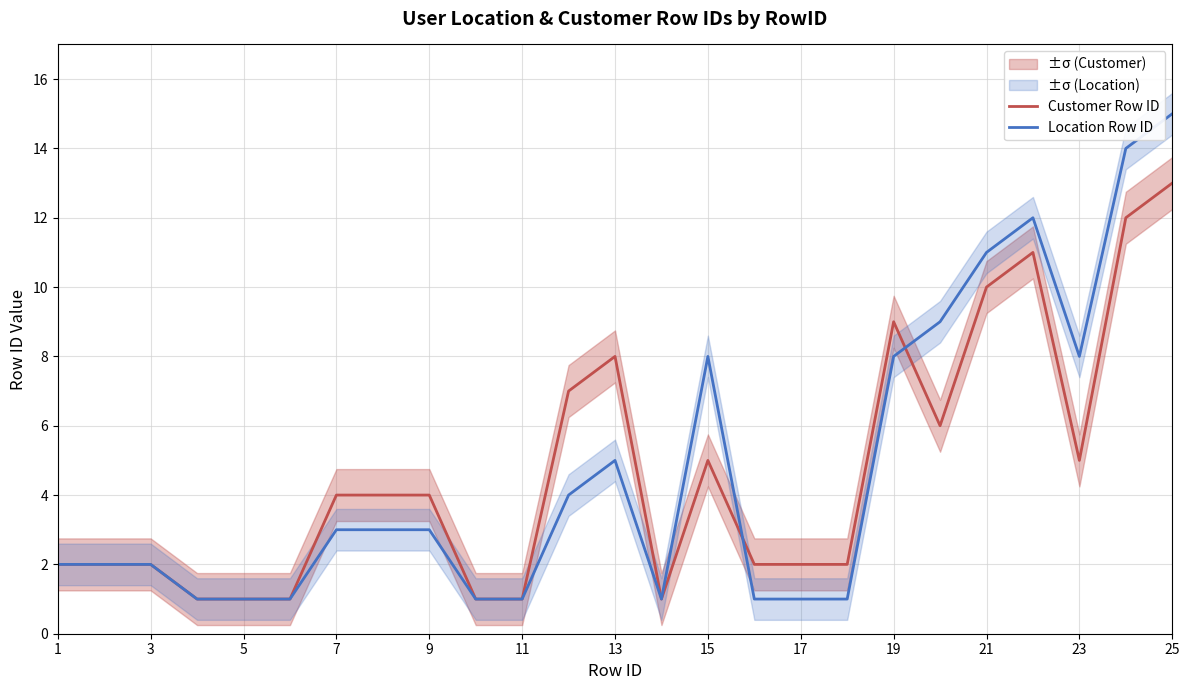

How many lines are shown in the chart?

2